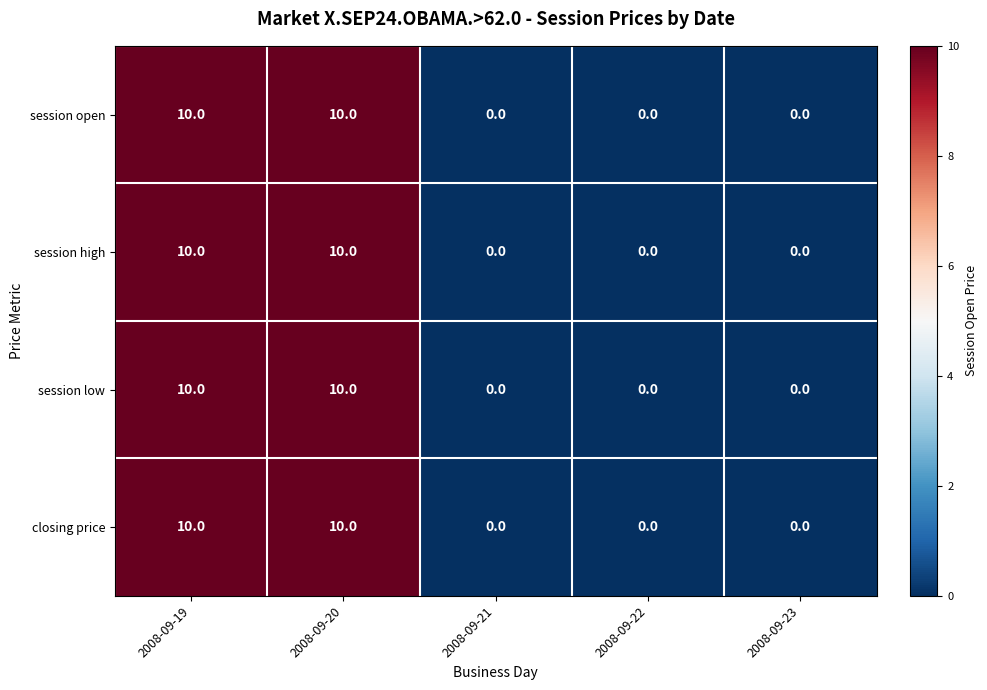

What is the greatest value displayed?

10